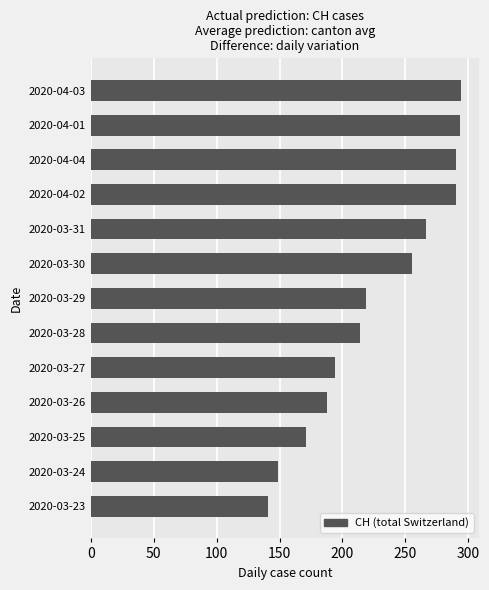

Approximately how many times larger is the value at 2020-03-30 compared to 2020-03-27?

1.3